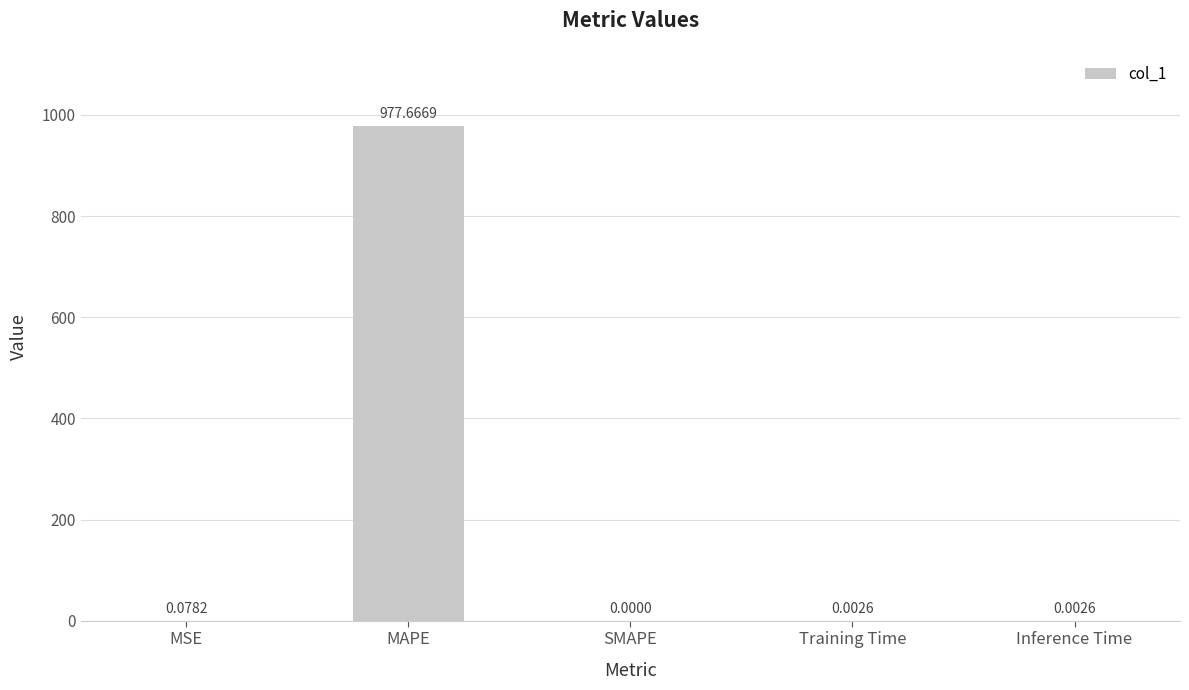

What is the sum of all values?

977.8